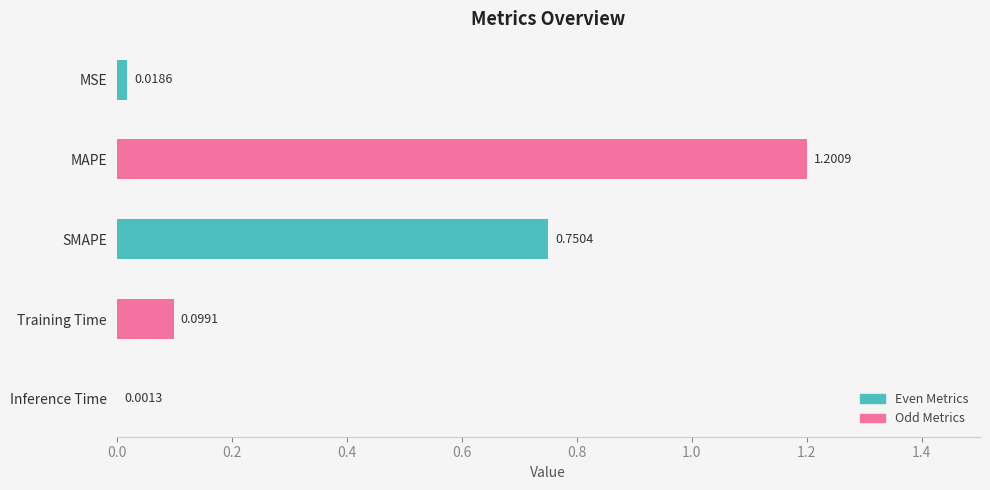

At which label is the value closest to 0?

Inference Time